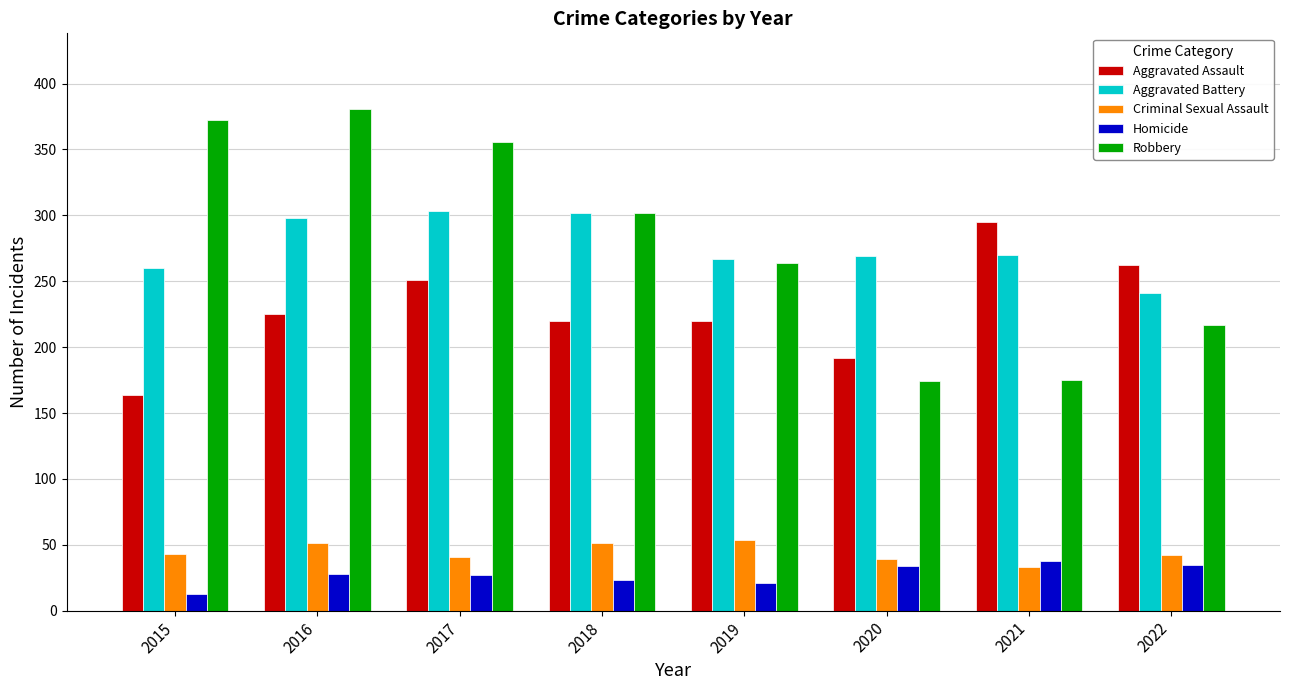

The value of Aggravated Battery at 2016 is 298. True or false?

True